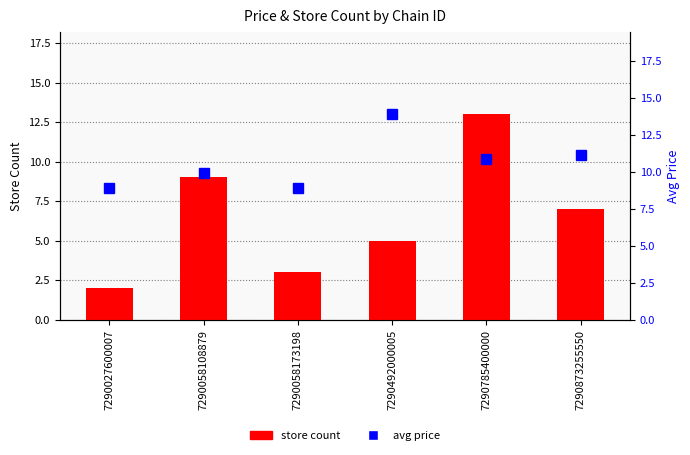

Is the value of store count at 7290058173198 greater than the value of avg price at 7290492000005?

No